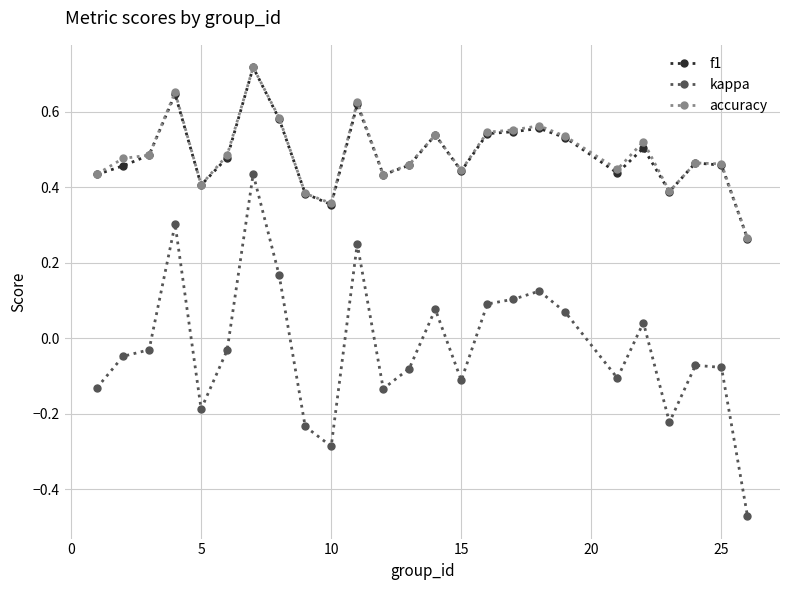

True or false: kappa and f1 cross at least once.

False